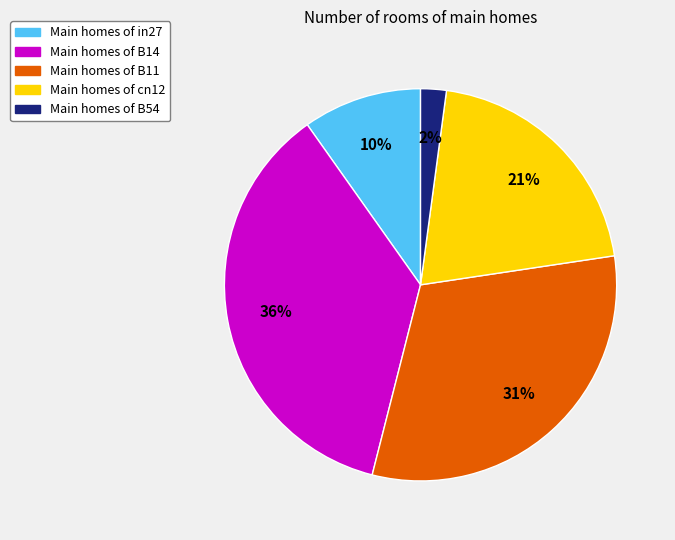

Does any single category account for the majority?

No